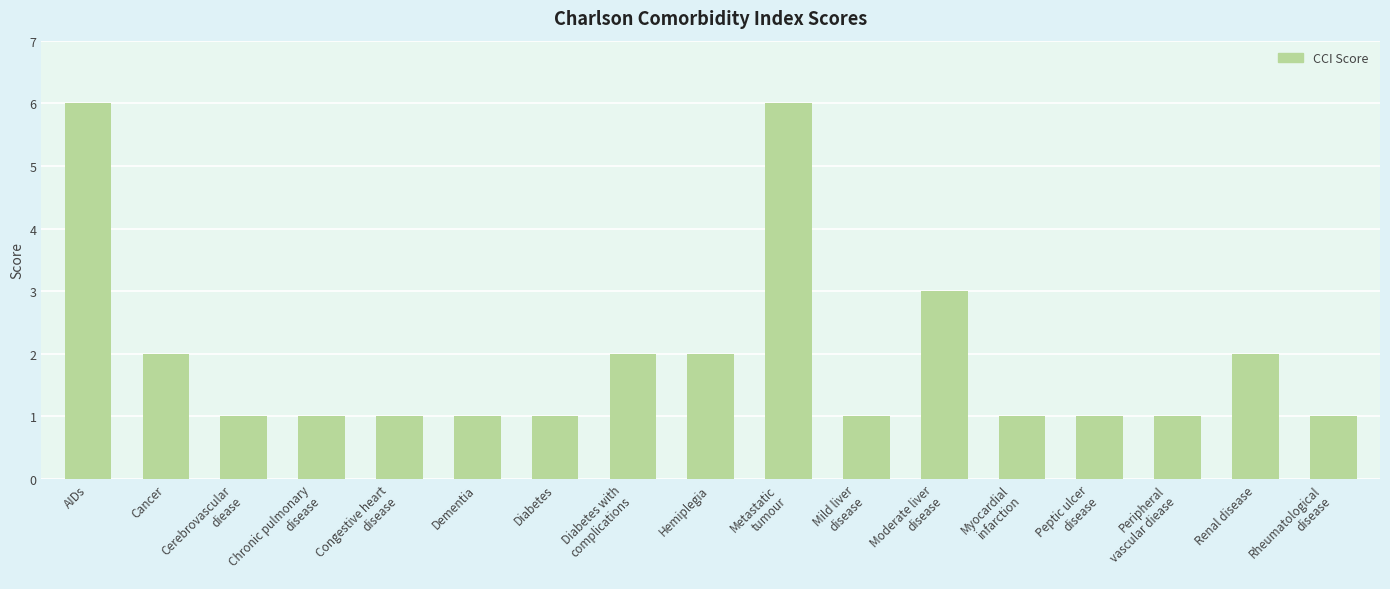

Read the value at Rheumatological
disease.

1